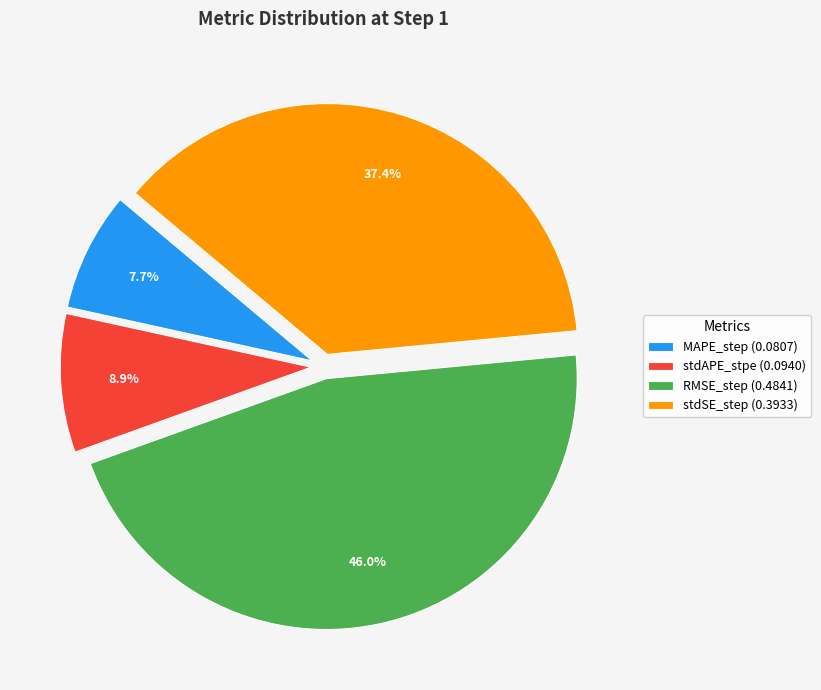

Is it true that stdAPE_stpe is 9% of the pie?

True